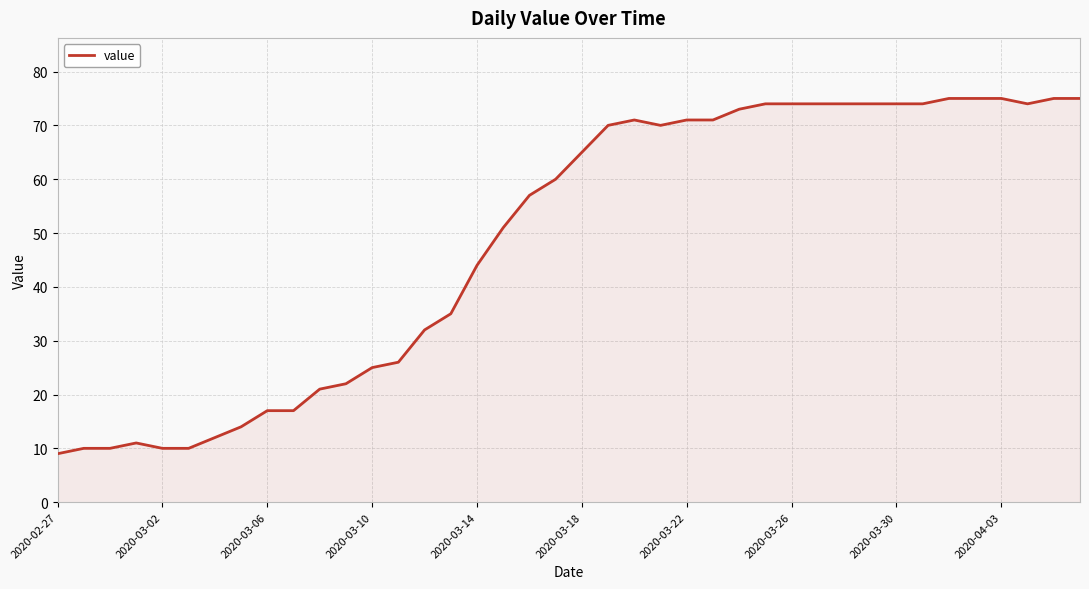

What is the difference between the maximum and minimum values?

66